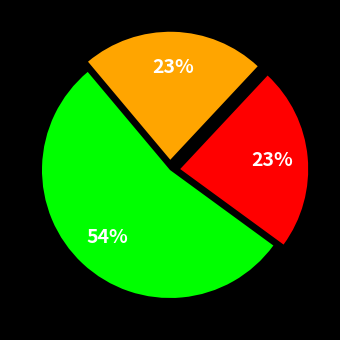

Does any single category account for the majority?

Yes